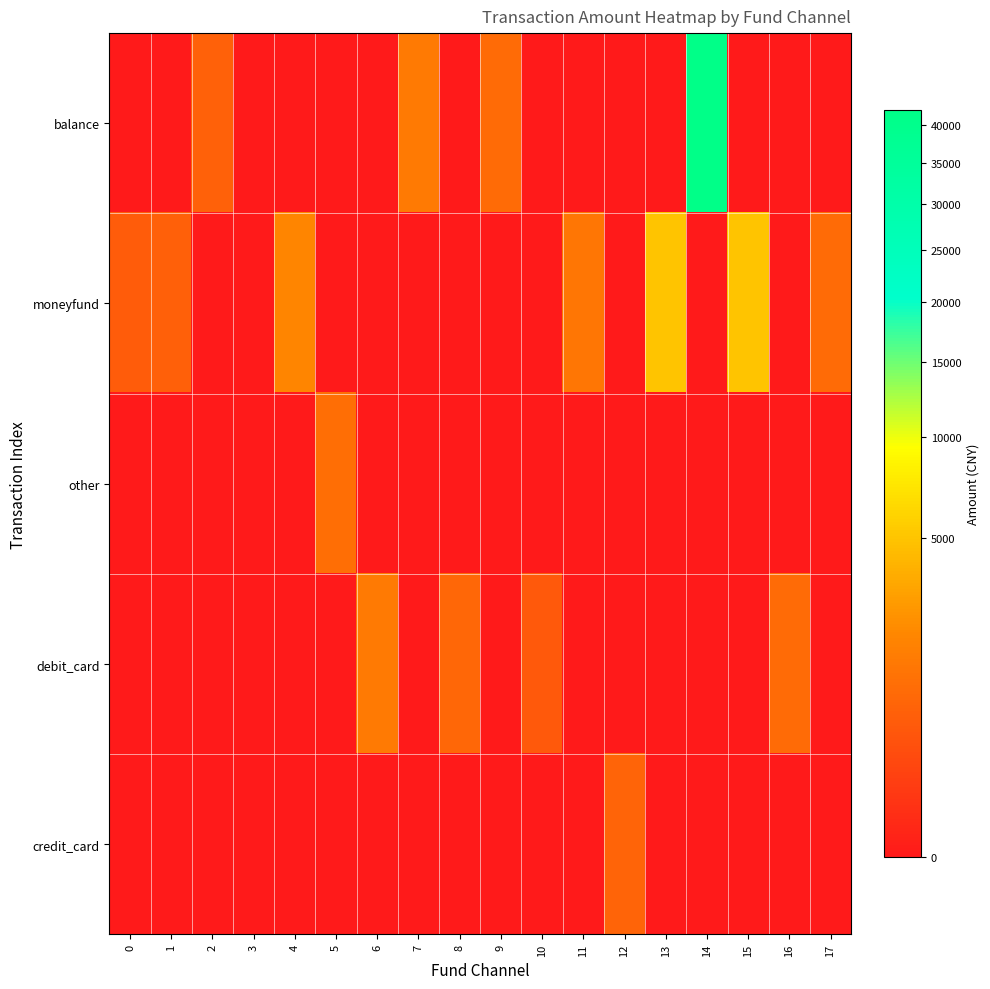

At which category is the sum across all series the highest?

14